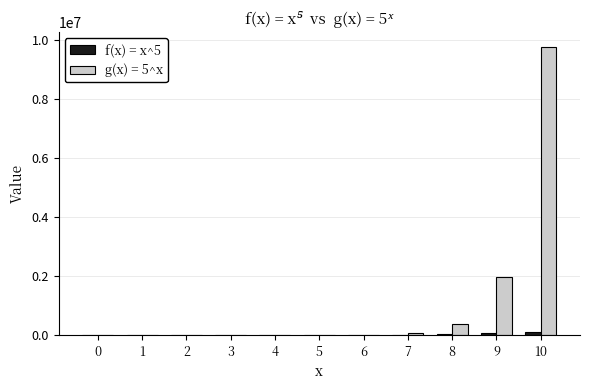

Count the number of data series in this chart.

2